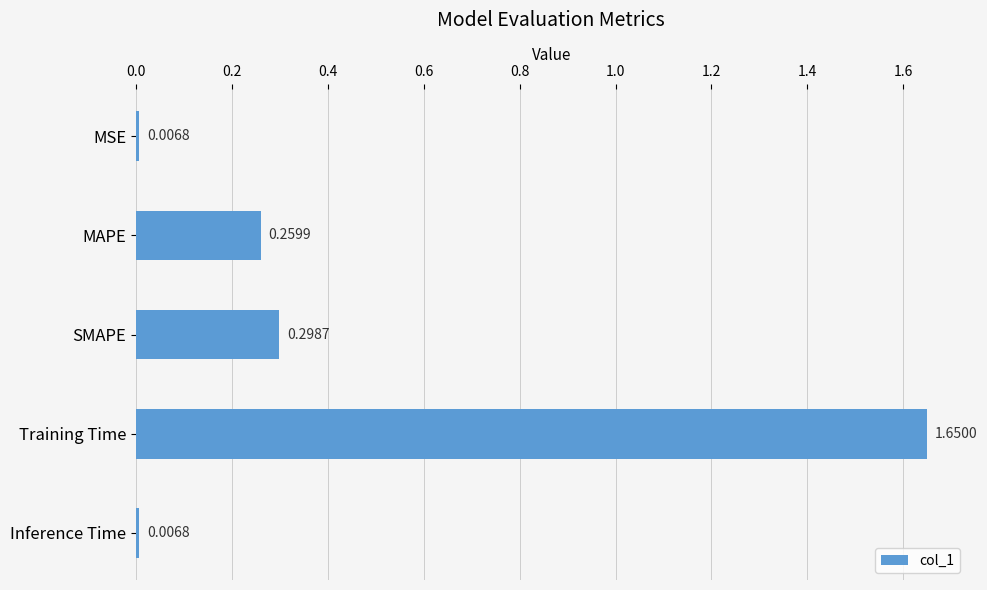

Which has a higher value, SMAPE or Training Time?

Training Time